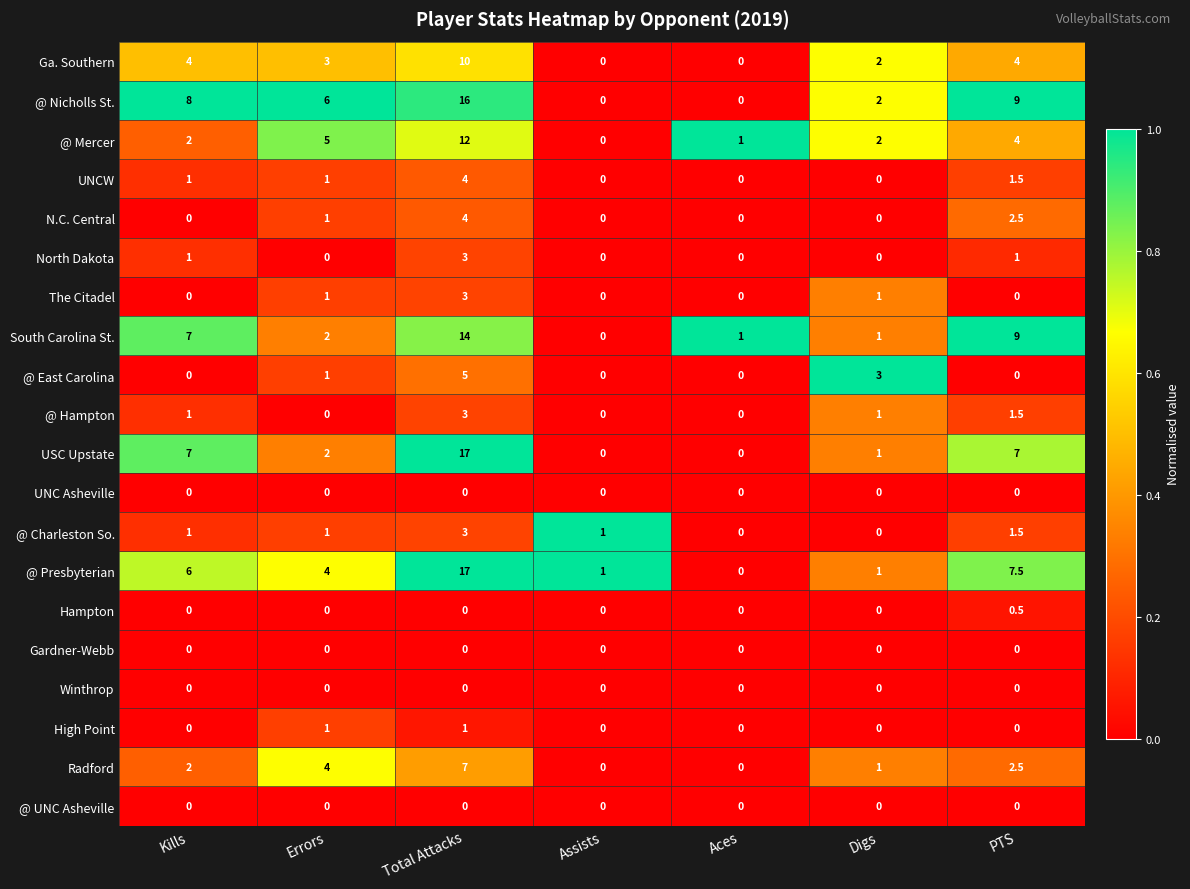

What is the total value across all series at PTS?

51.5